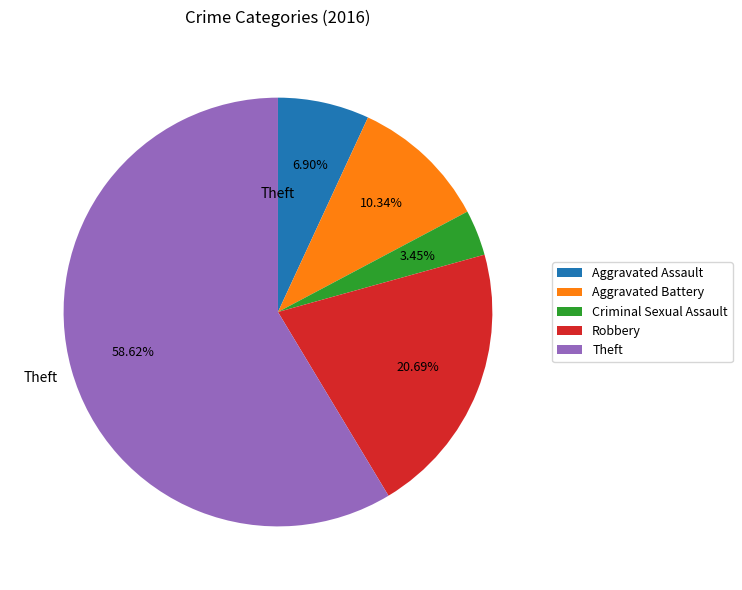

Is it true that Theft is 47% of the pie?

False